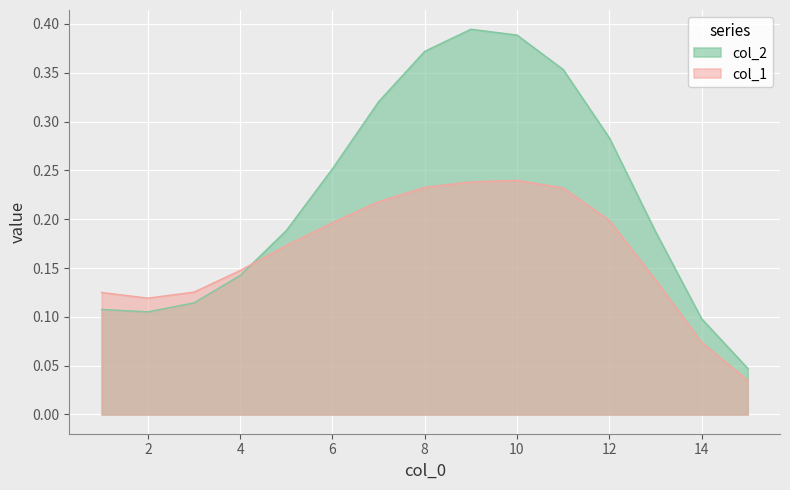

Which category has the highest value across all series?

9